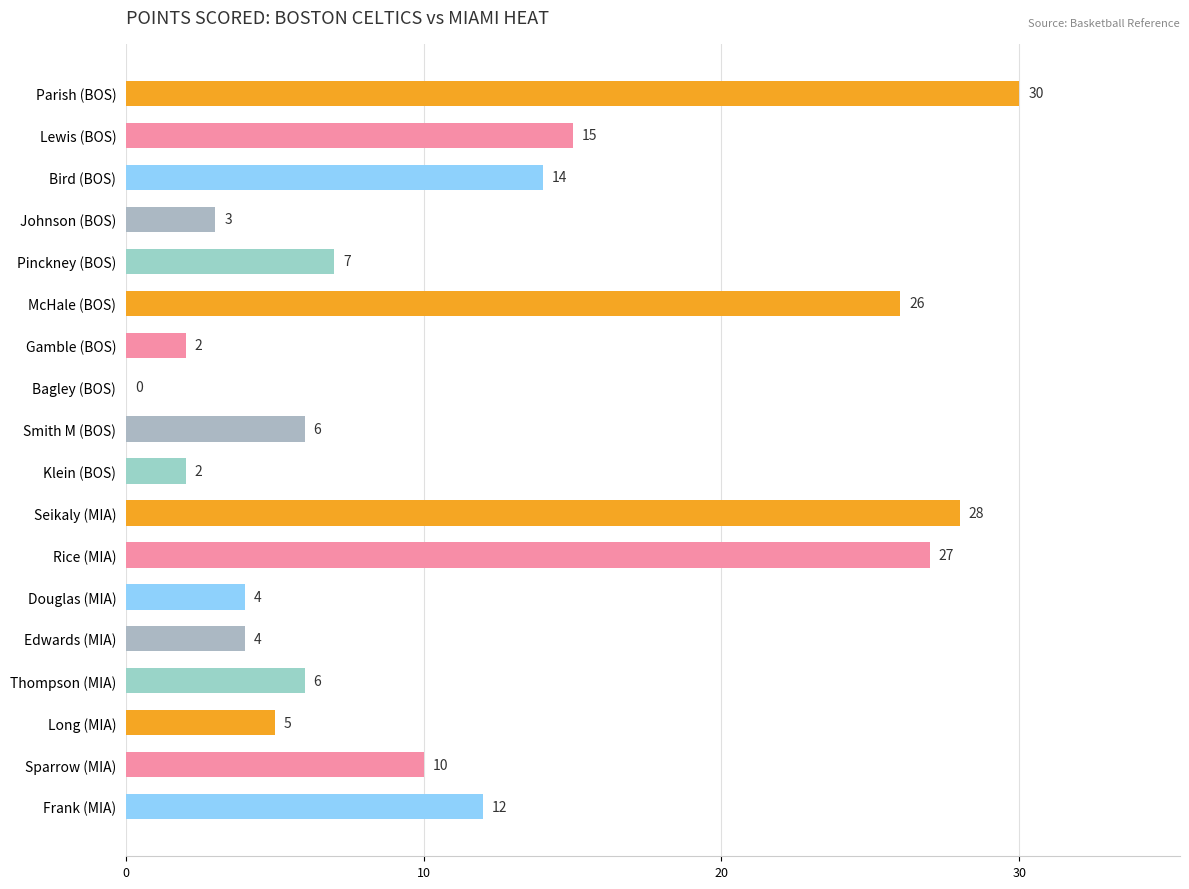

Reading bottom to top, extract all data points from this chart.

Frank (MIA)=12	Sparrow (MIA)=10	Long (MIA)=5	Thompson (MIA)=6	Edwards (MIA)=4	Douglas (MIA)=4	Rice (MIA)=27	Seikaly (MIA)=28	Klein (BOS)=2	Smith M (BOS)=6	Bagley (BOS)=0	Gamble (BOS)=2	McHale (BOS)=26	Pinckney (BOS)=7	Johnson (BOS)=3	Bird (BOS)=14	Lewis (BOS)=15	Parish (BOS)=30